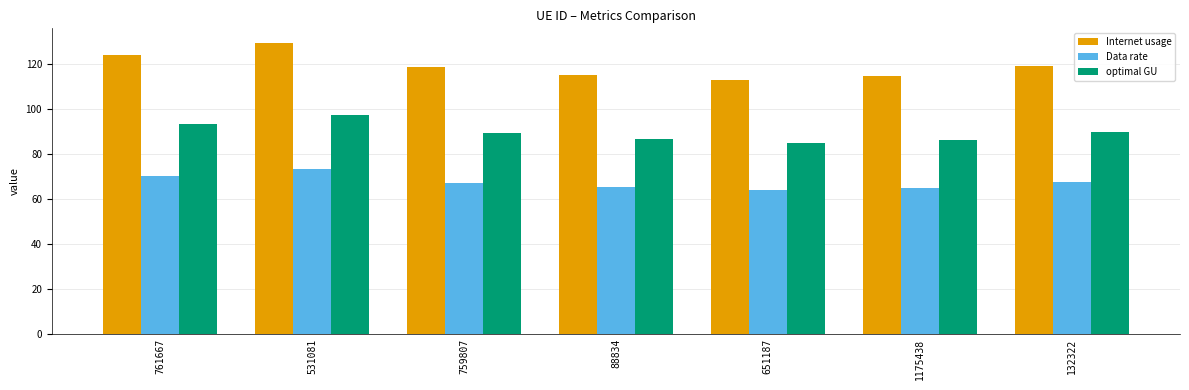

What is the greatest value displayed?

129.5